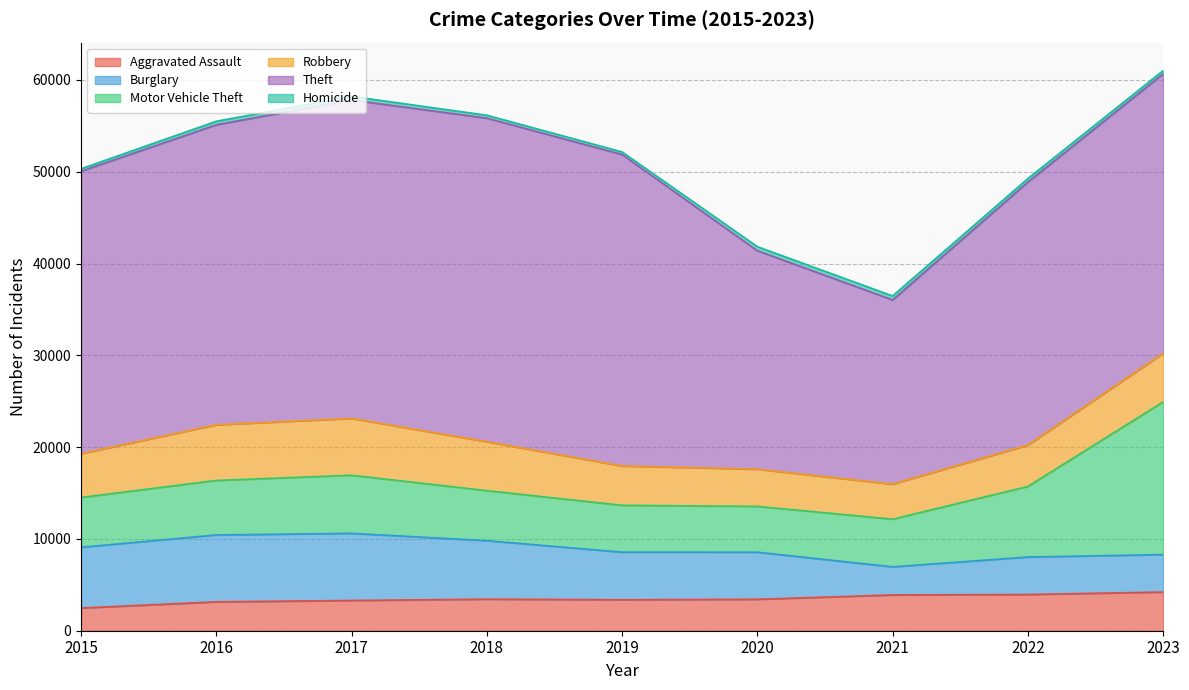

Is it true that Theft equals 54732 at 2018?

False